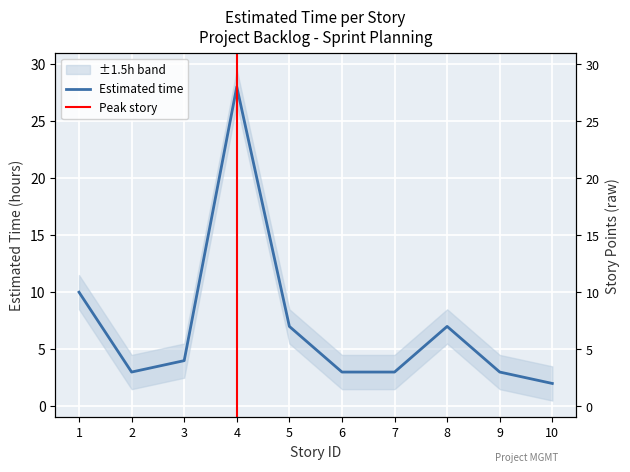

List the labels in order of value, smallest first.

10, 2, 6, 7, 9, 3, 5, 8, 1, 4